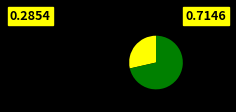

Is there a majority slice in this chart?

Yes